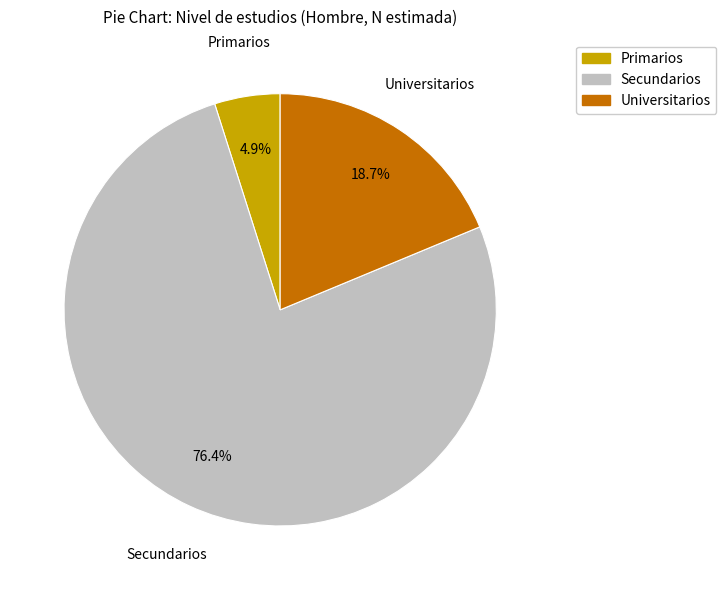

Does Secundarios represent more than half of the total?

Yes